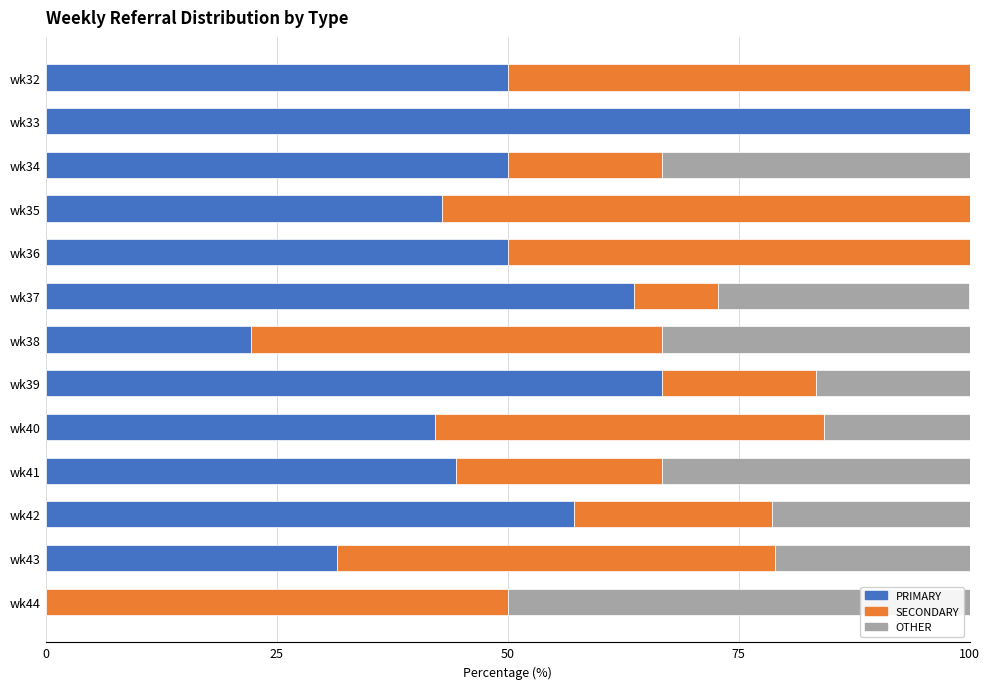

What is the sum of all PRIMARY values?

620.7